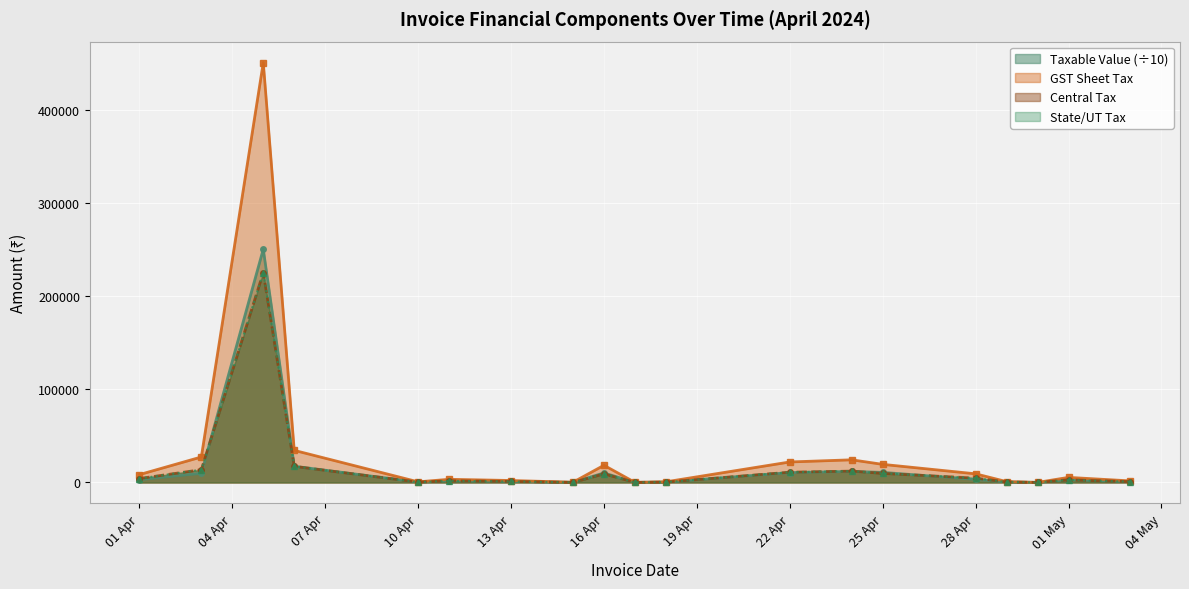

At which category does Taxable Value reach its first local valley?

10 Apr